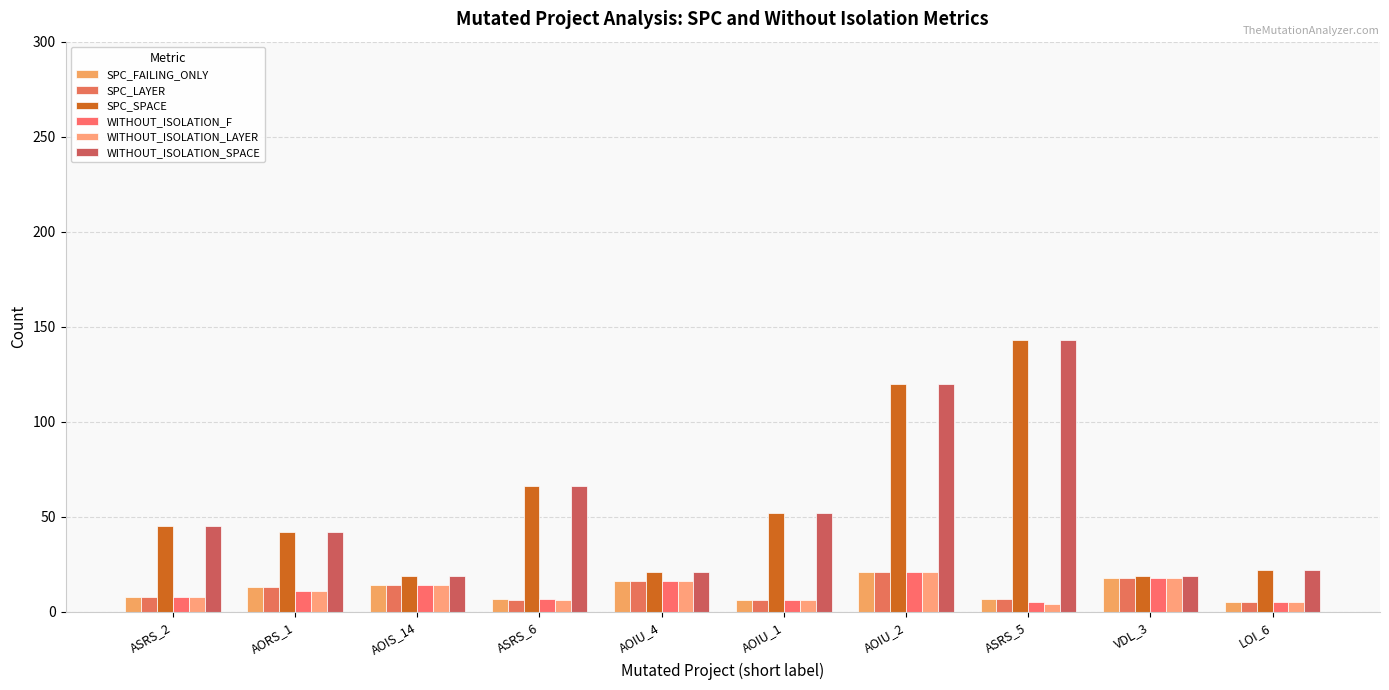

The value of WITHOUT_ISOLATION_SPACE at AOIU_1 is 92. True or false?

False